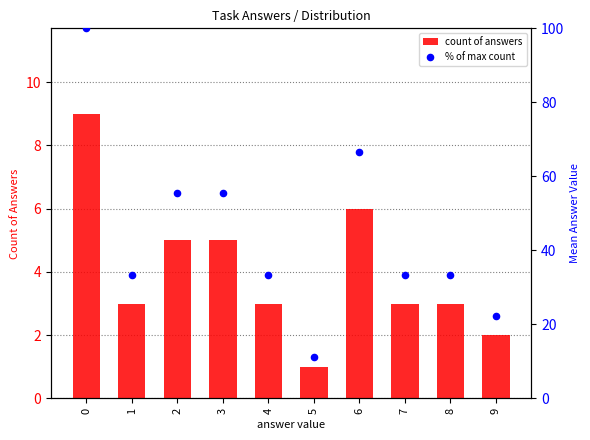

Which series reaches the minimum Y coordinate?

count of answers